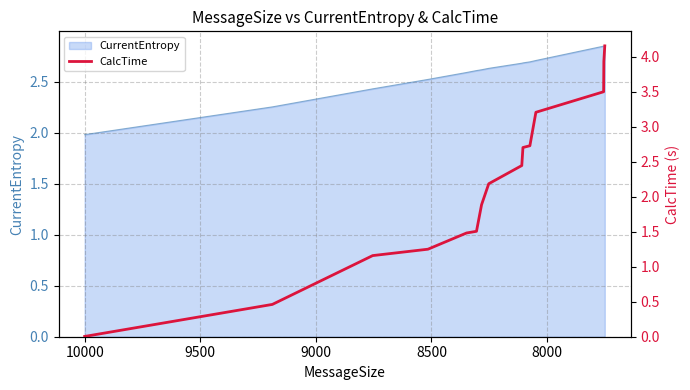

Is it true that the value at 7 is 1.2?

False